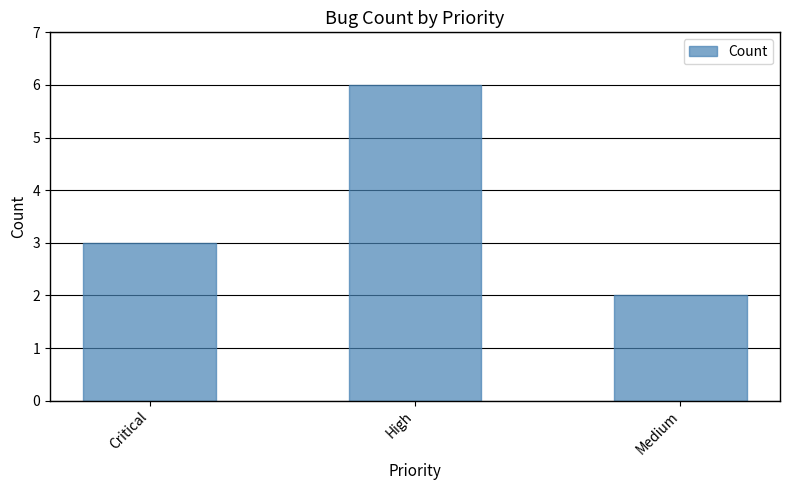

What position from the right is Medium?

1